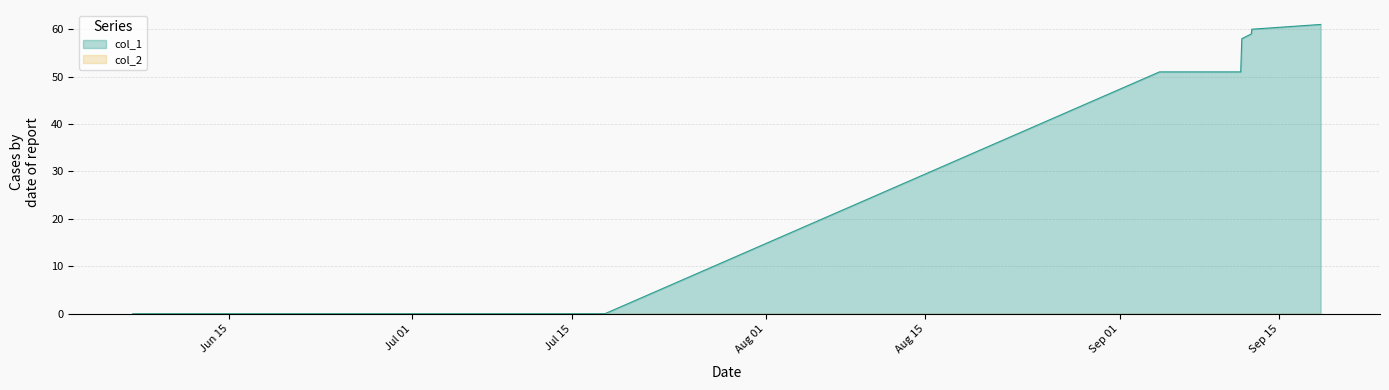

What is the greatest value displayed?

61